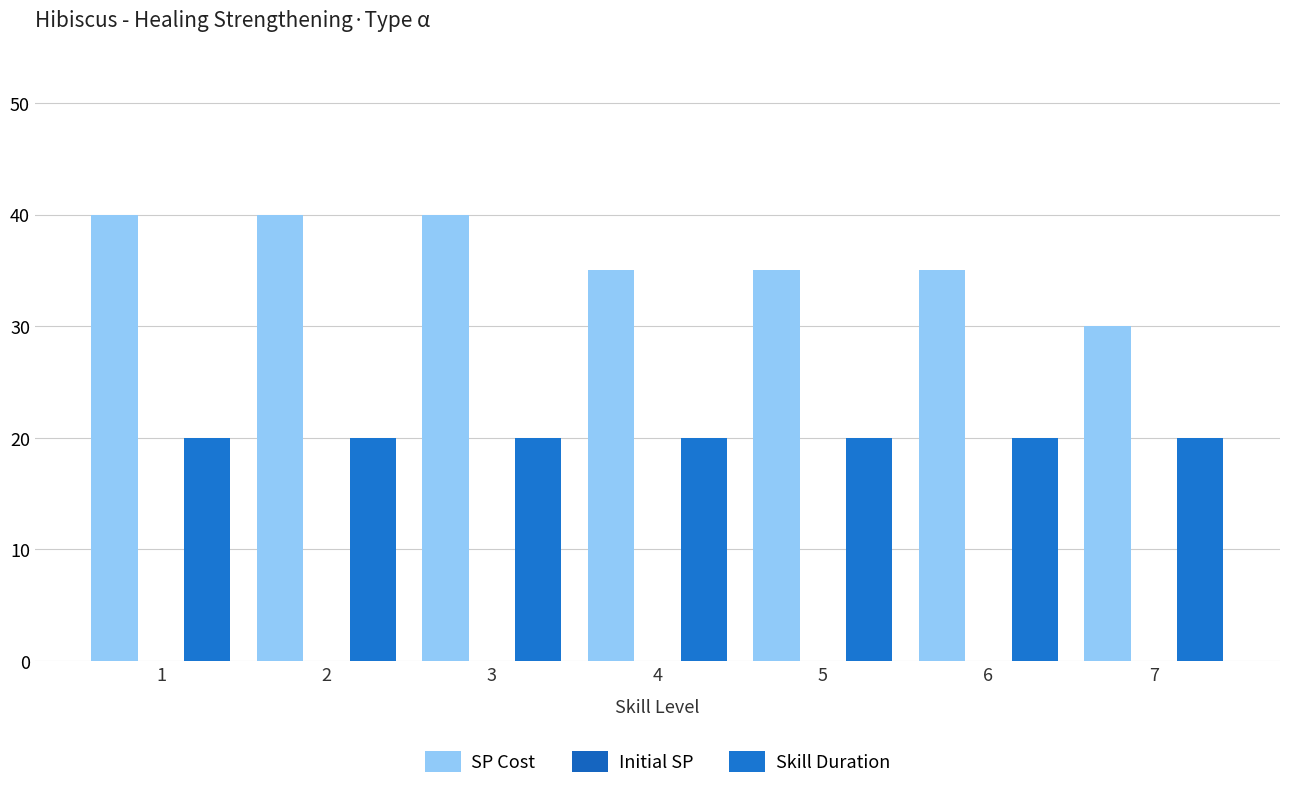

Which series has the largest total across all categories?

SP Cost